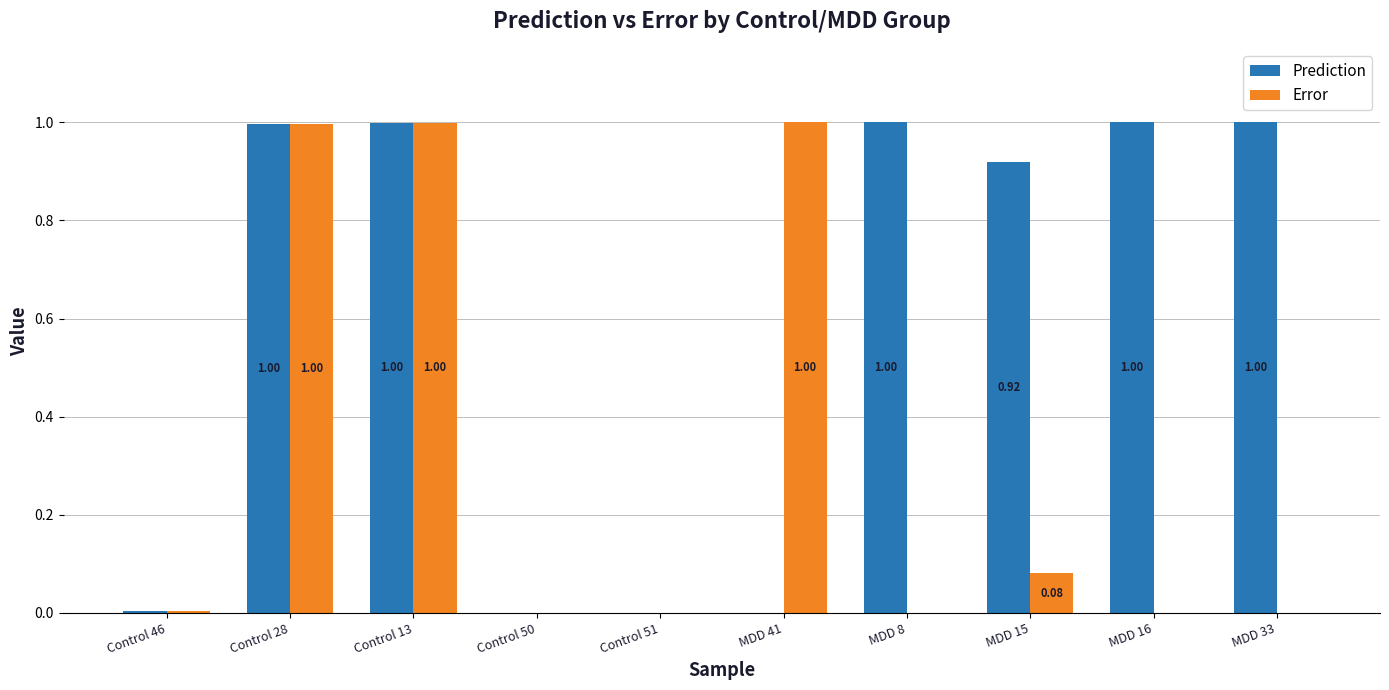

Which series changed the most between Control 28 and MDD 33?

Error